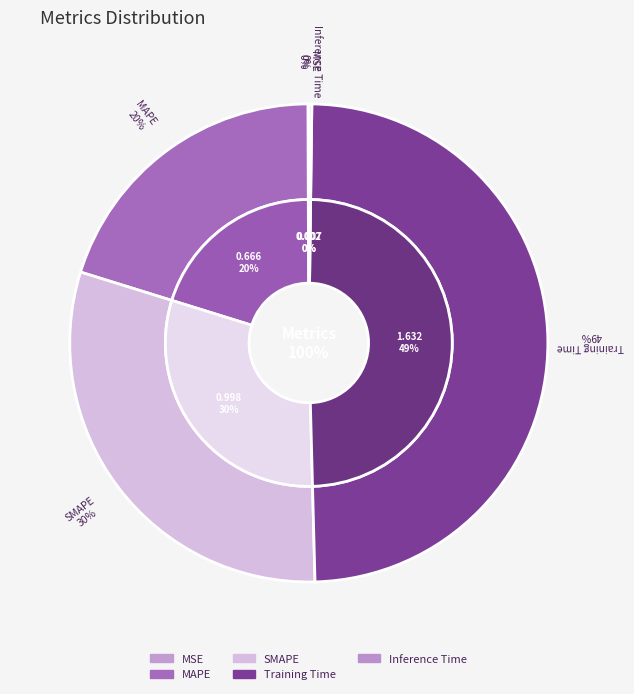

Is it true that MSE is 0% of the pie?

True